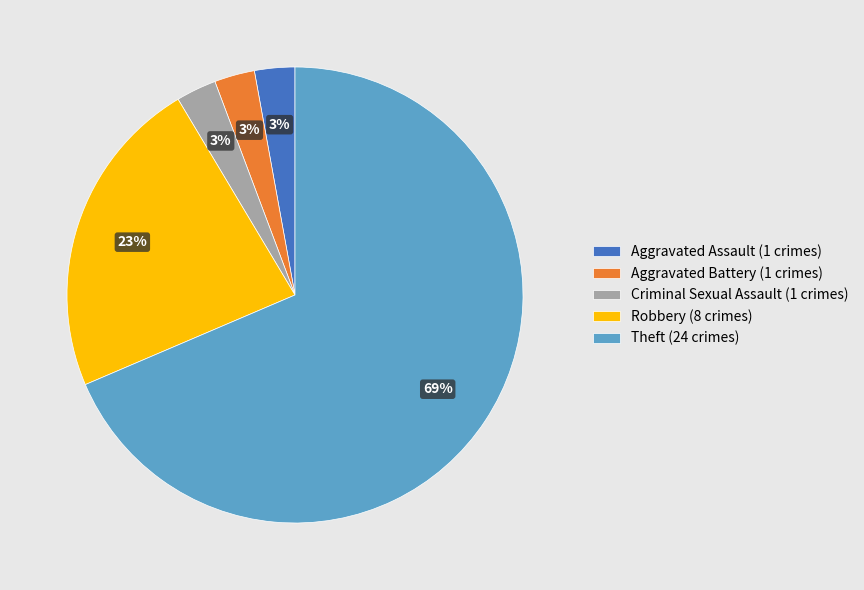

To the nearest percent, what is the average slice percentage?

20%